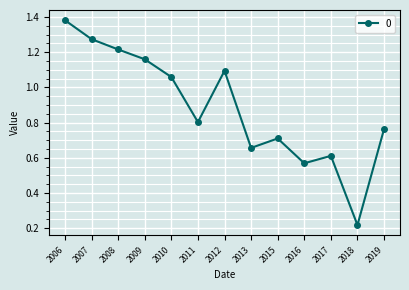

What is the sum of all values?

11.5